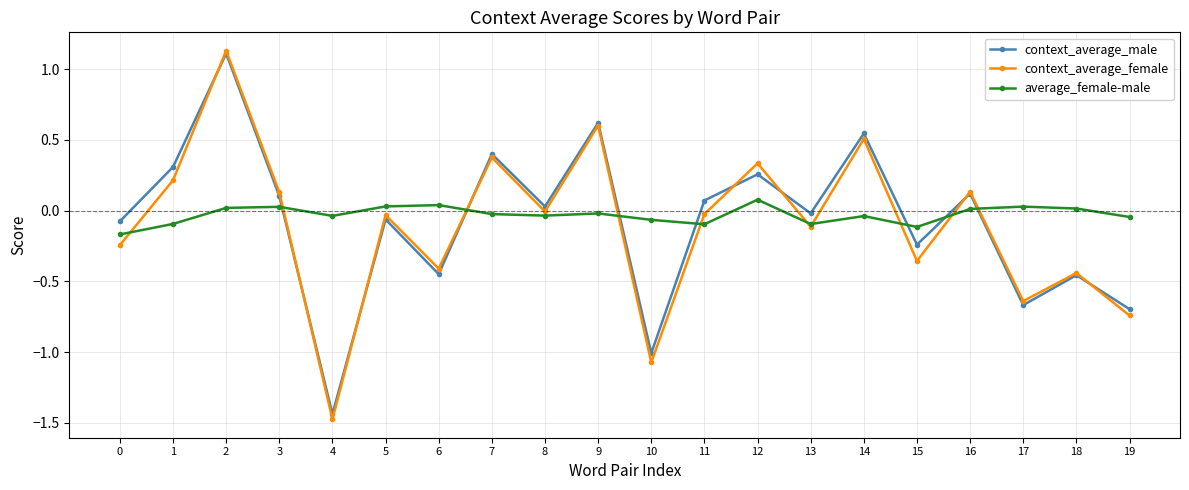

How many positive values does the average_female-male series have?

8